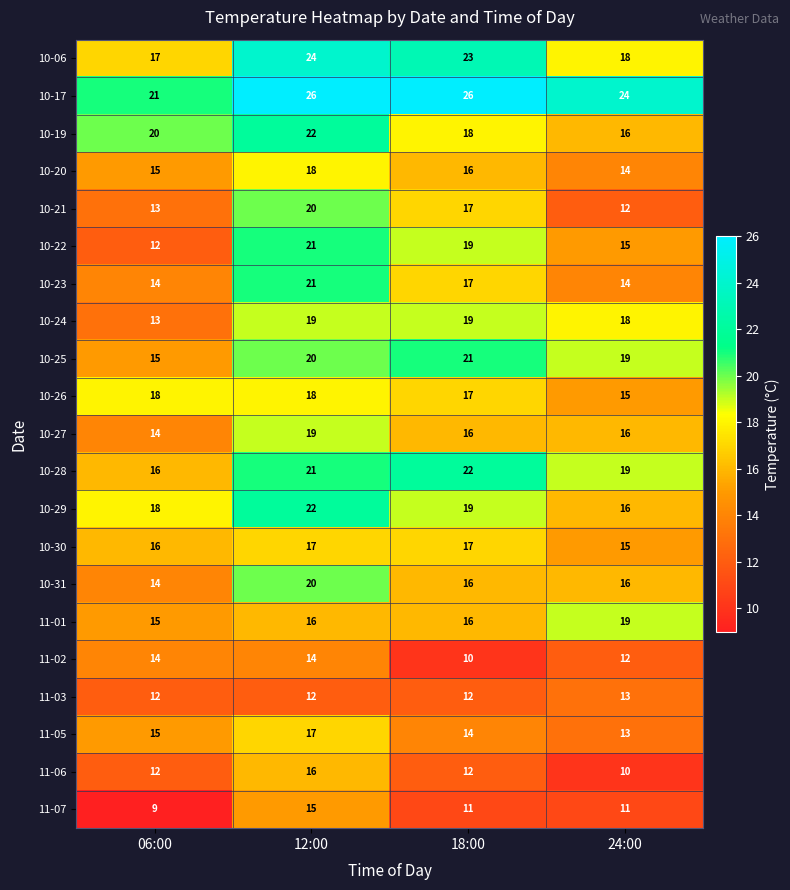

What is the sum of the 11-02 values at 06:00 and 24:00?

26